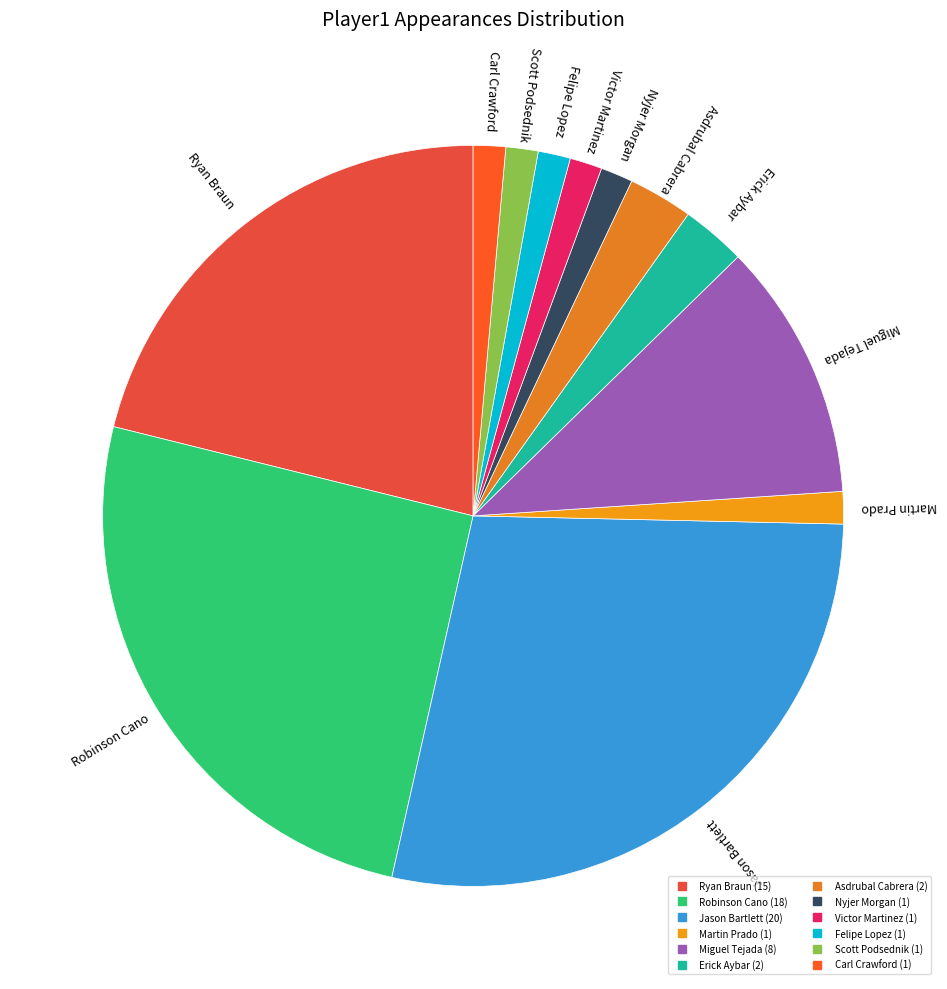

What is the largest slice in the pie chart?

Jason Bartlett